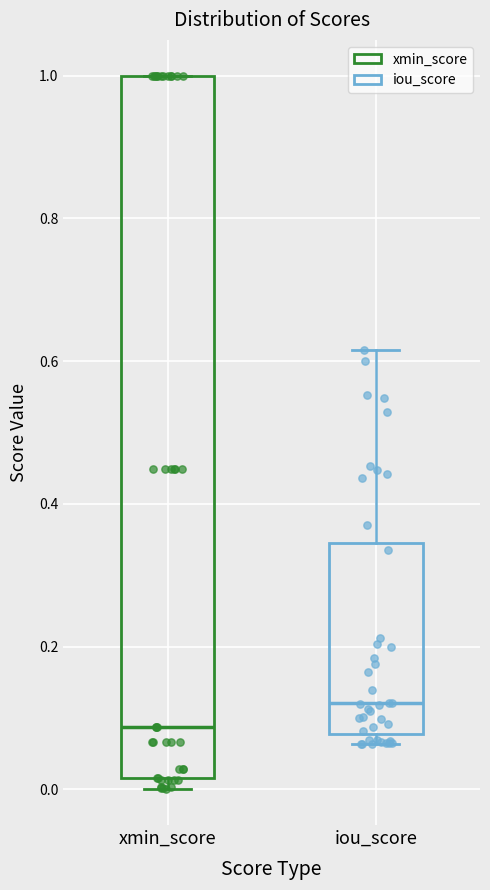

Where does the median line of the box for xmin_score sit on the y-axis? The values are not printed on the chart, so give them approximately, as read against the axis.

0.08